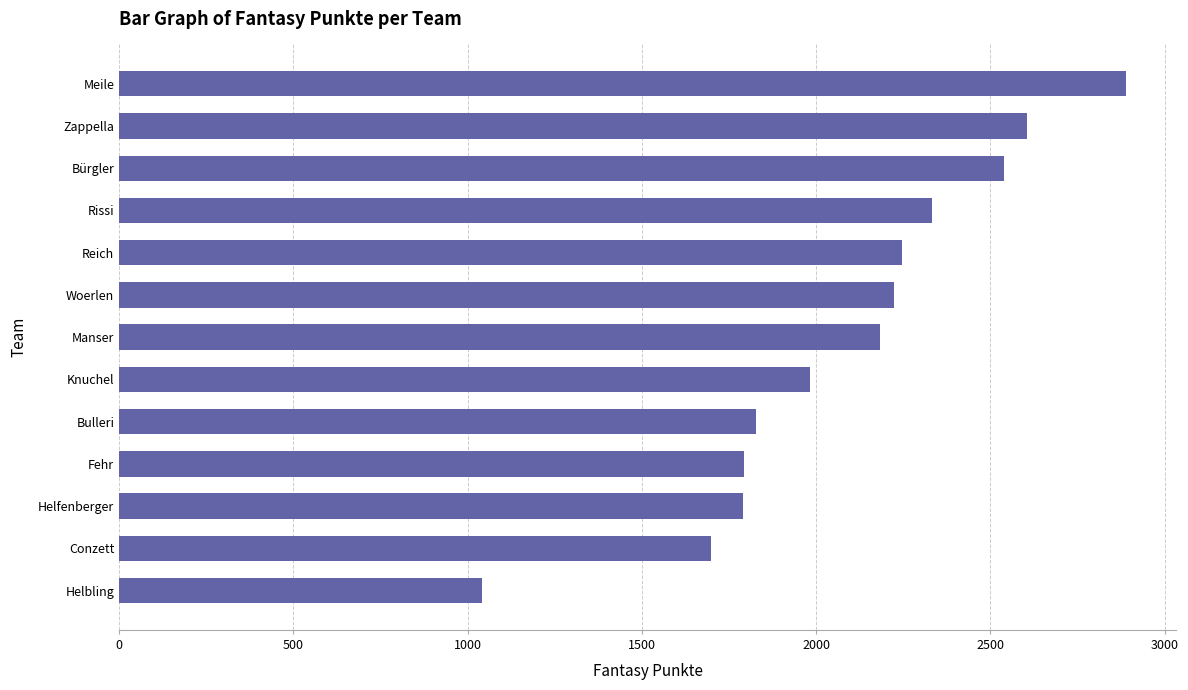

Read the value at Fehr.

1794